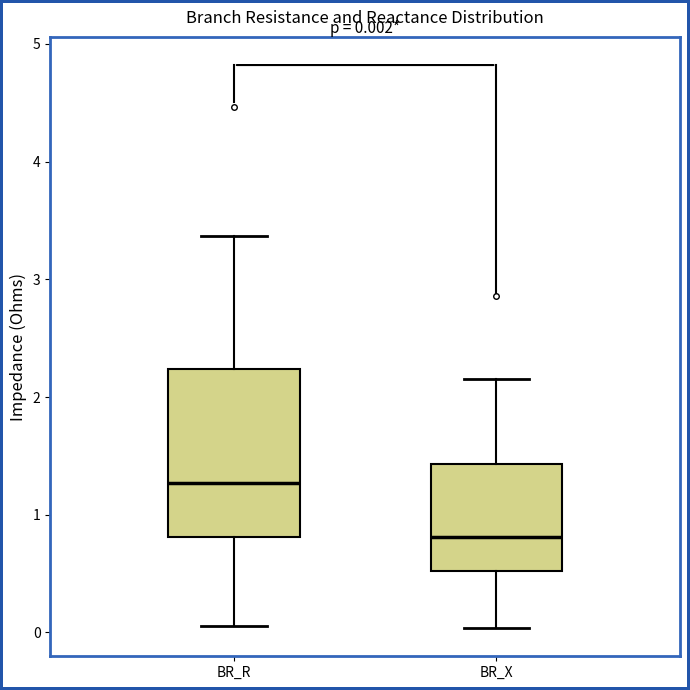

Which box is the tallest, from its lower edge to its upper edge?

BR_R